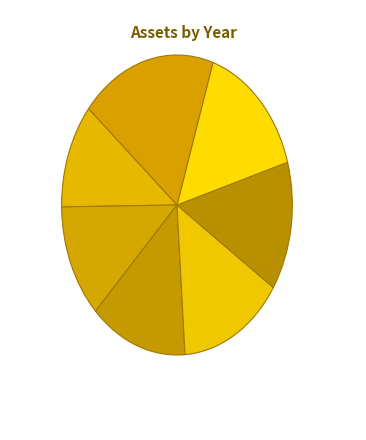

Which slice is the smallest?

2011